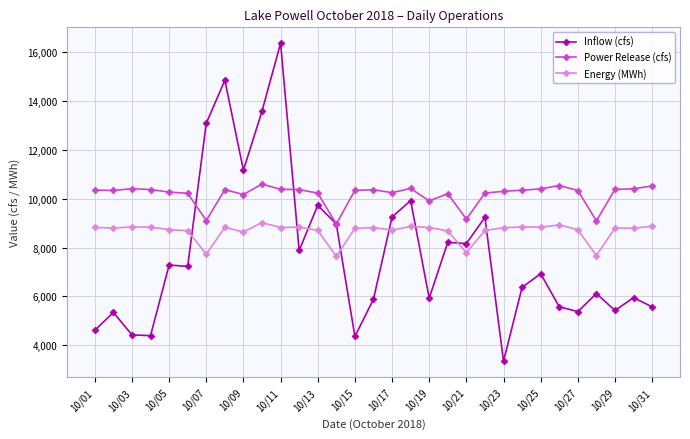

Which series has the widest spread of values?

Inflow (cfs)